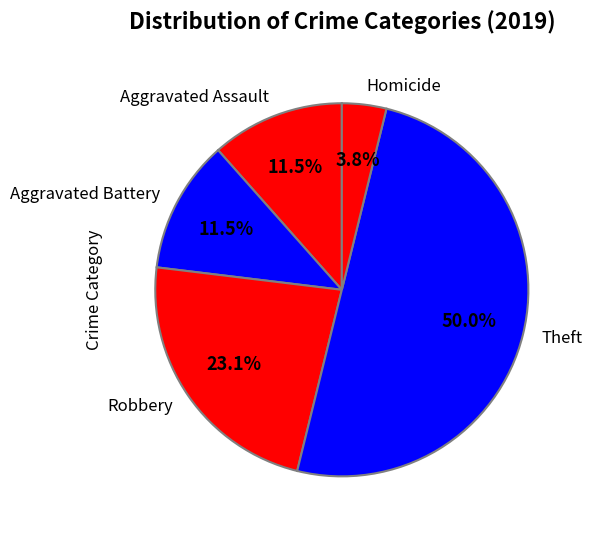

What percentage is NOT represented by Aggravated Battery?

88.5%